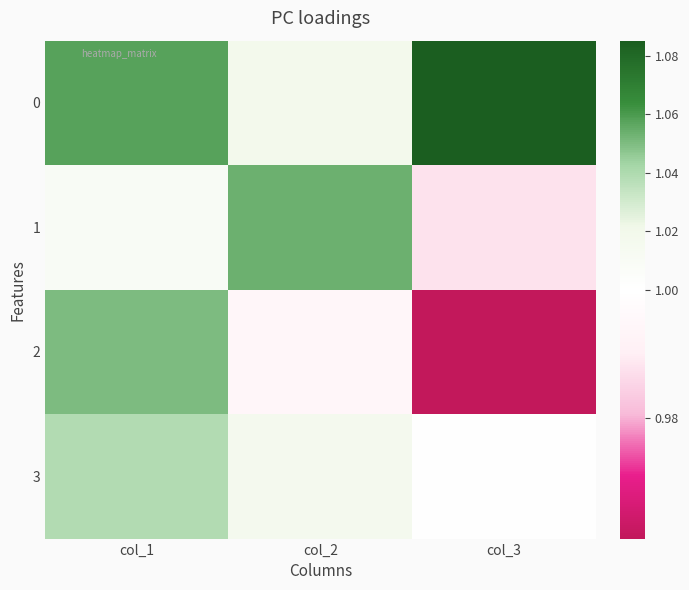

Reading left to right, extract all data points from this chart.

0: col_1=1.1	col_2=1.0	col_3=1.1
1: col_1=1.0	col_2=1.1	col_3=1.0
2: col_1=1.1	col_2=1.0	col_3=1.0
3: col_1=1.0	col_2=1.0	col_3=1.0